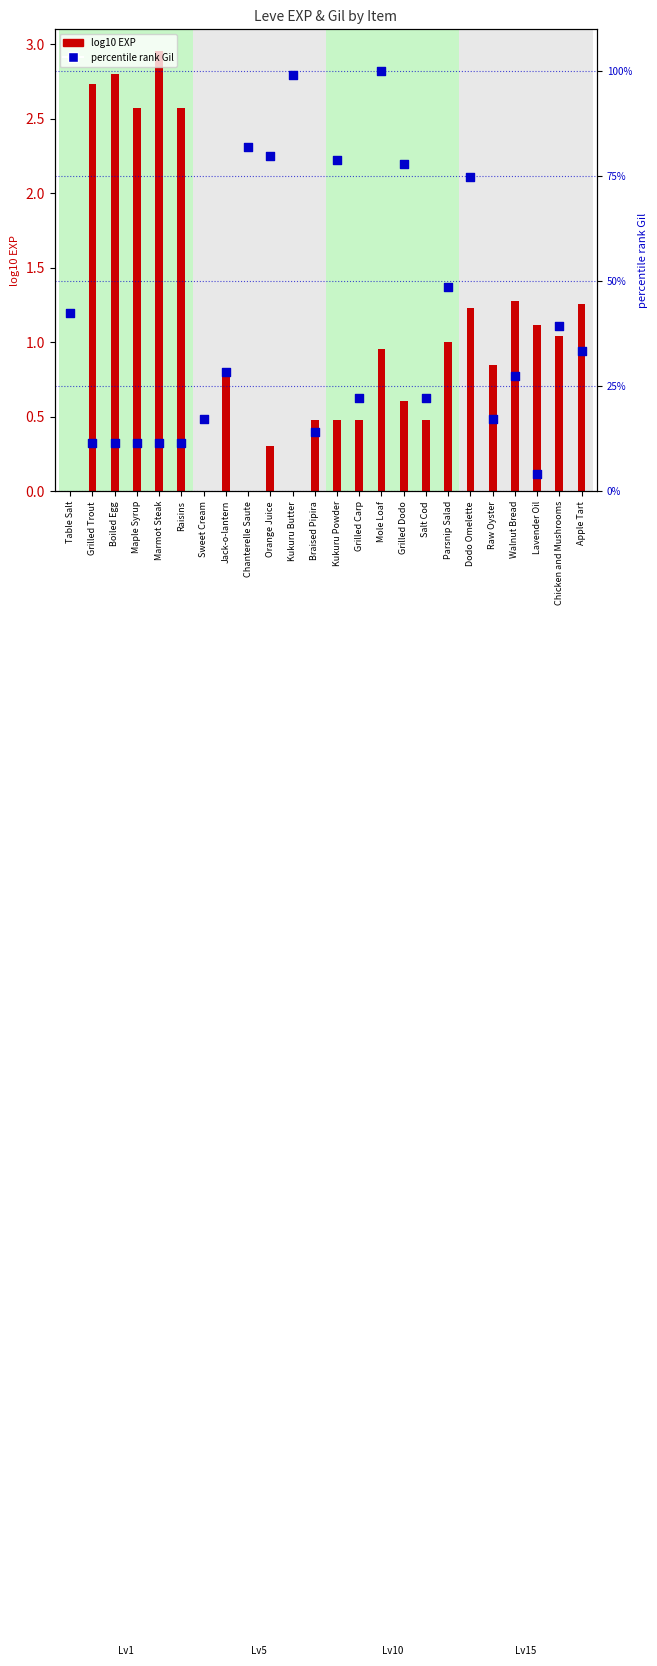

What is the change in value from Chanterelle Saute to Mole Loaf?

+18.2